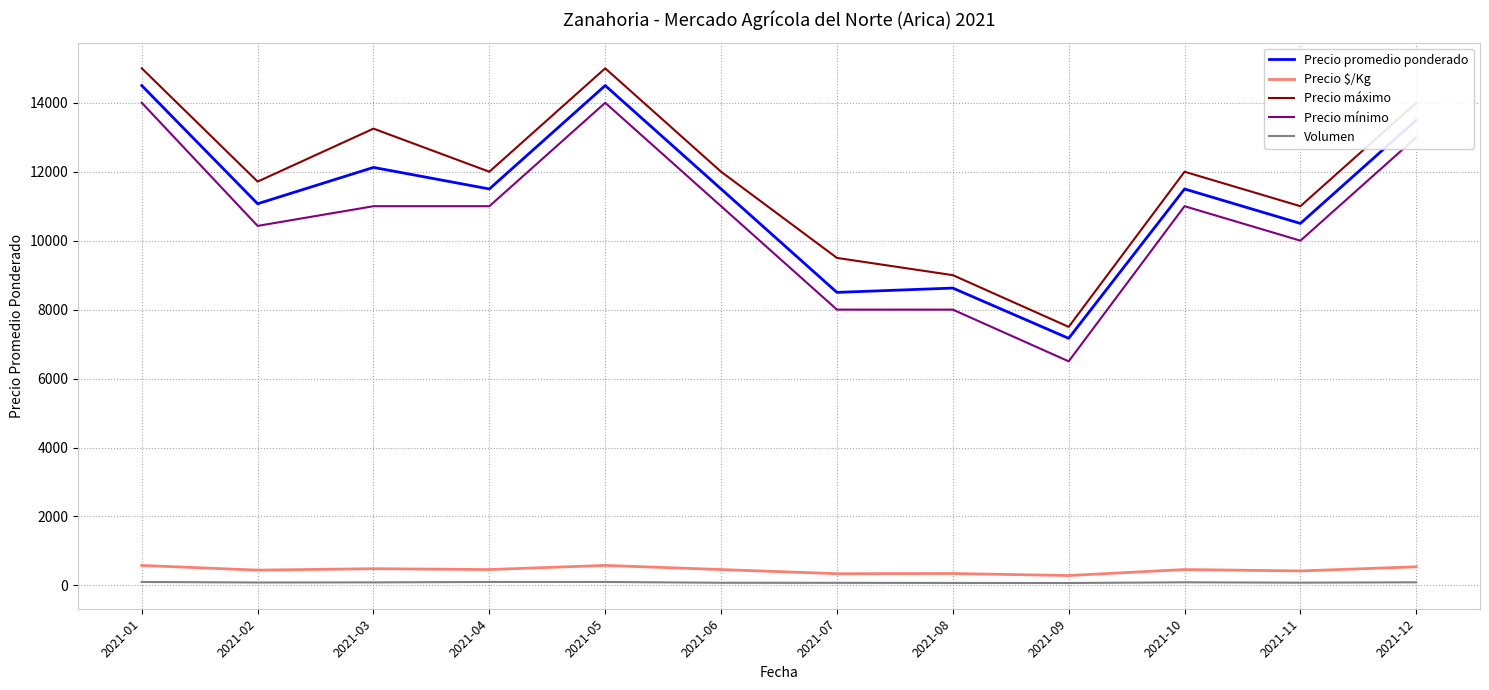

What is the sum of the Volumen values at 2021-03 and 2021-09?

158